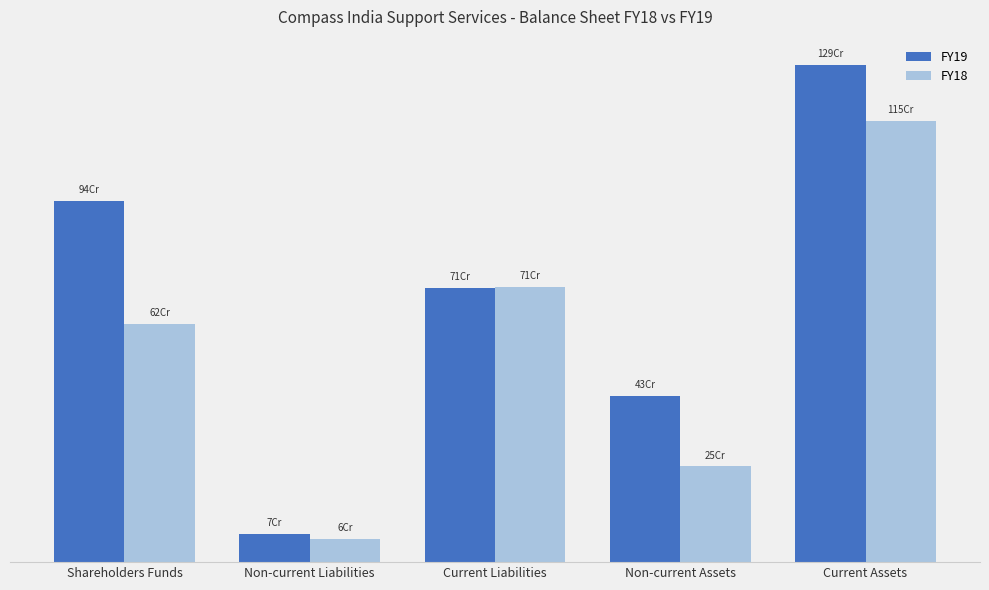

What is the total value across all series at Shareholders Funds?

1566028719